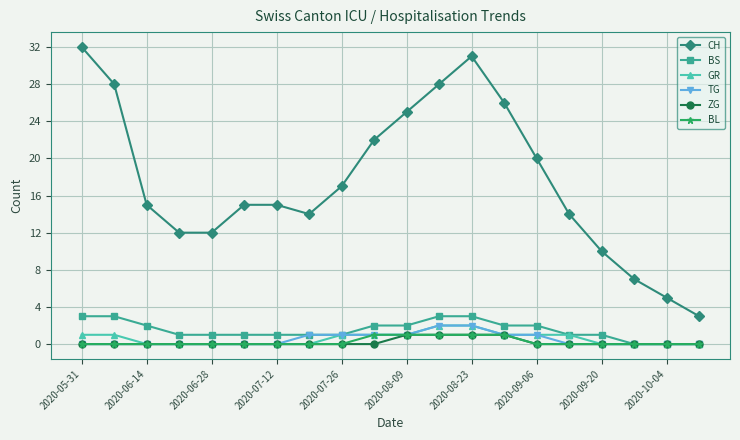

Does the chart display data point markers on the line(s)?

Yes